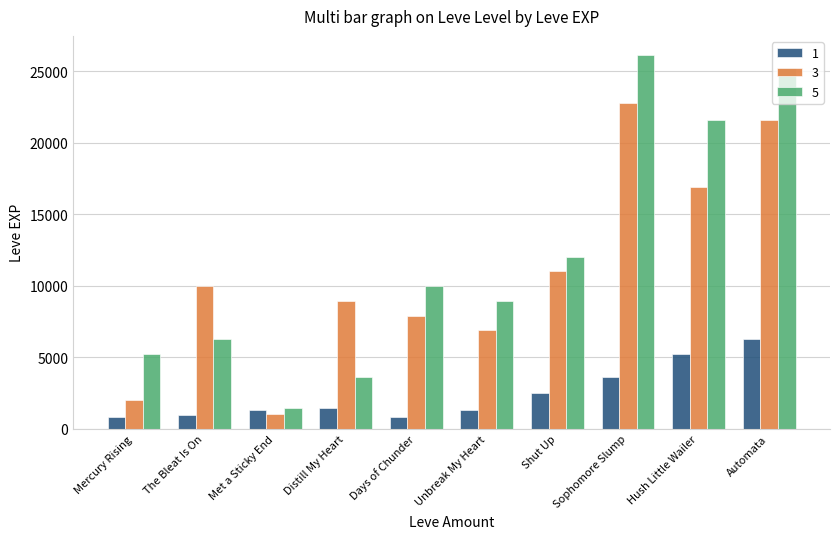

What is the minimum value for 5?

1420